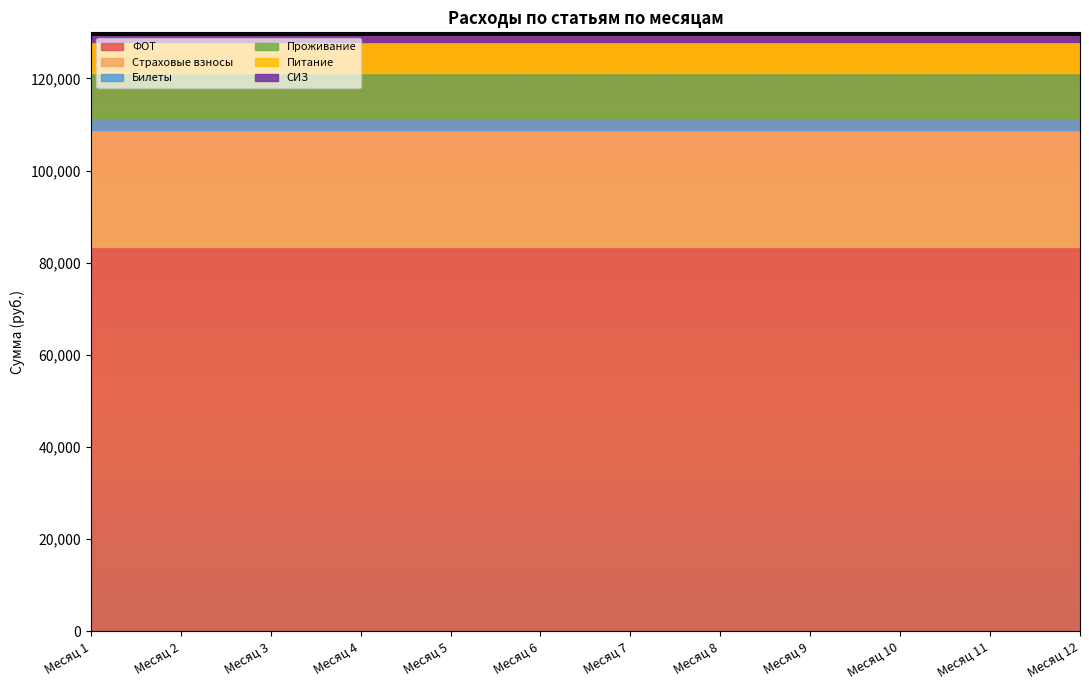

Which series has the largest total across all categories?

ФОТ